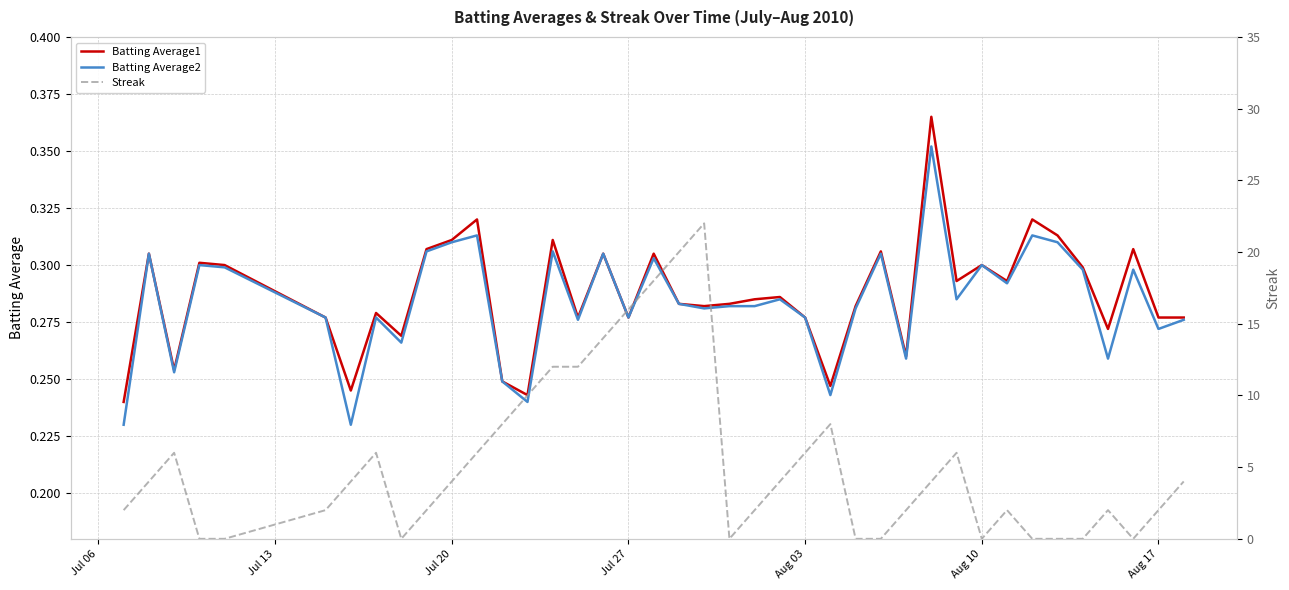

True or false: Batting Average2 and Batting Average1 intersect in this chart.

False